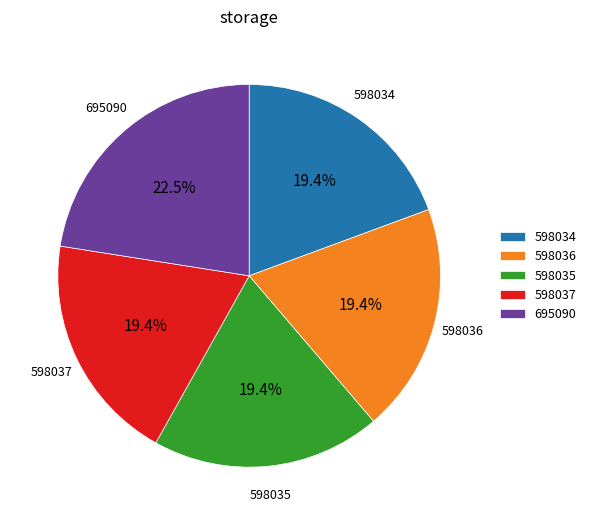

How many slices are in this pie chart?

5